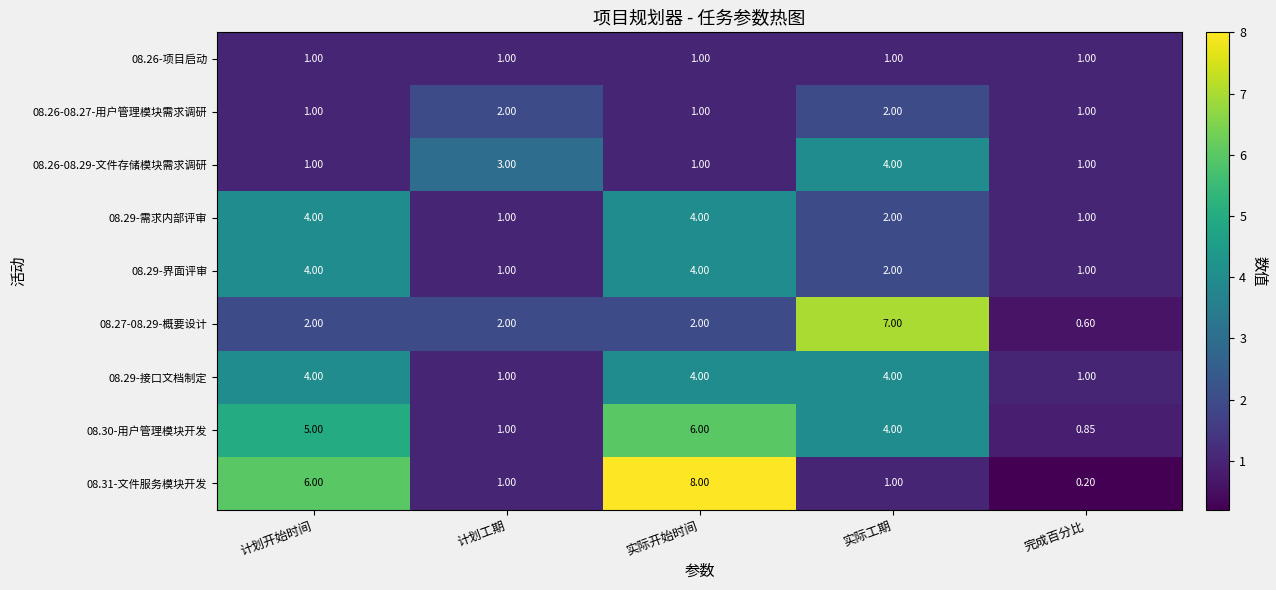

Where is 08.31-文件服务模块开发 nearest to the value 4?

计划开始时间